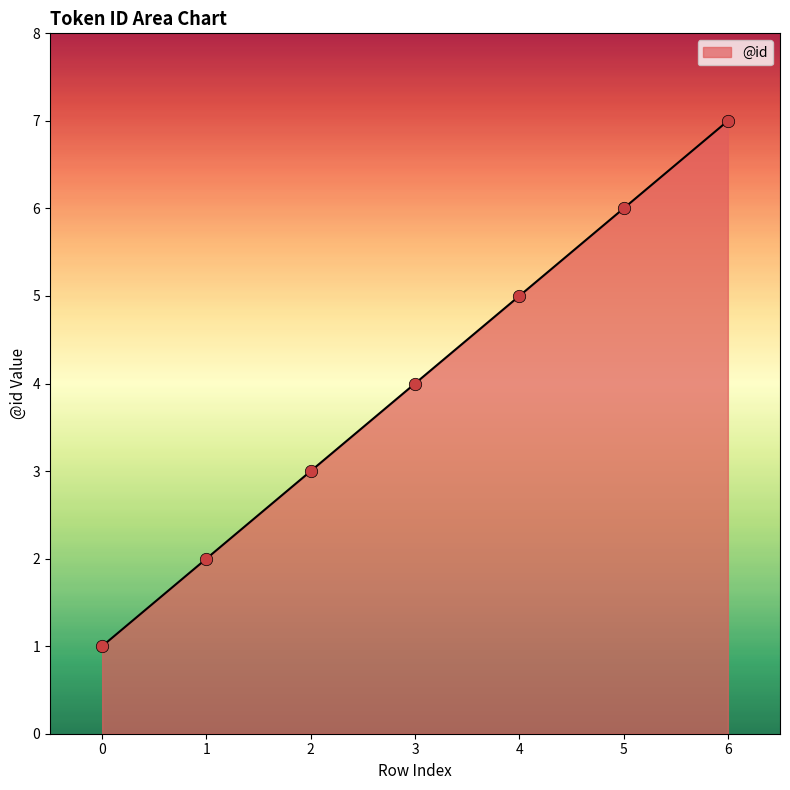

Approximately how many times larger is the value at 5 compared to 2?

2.0